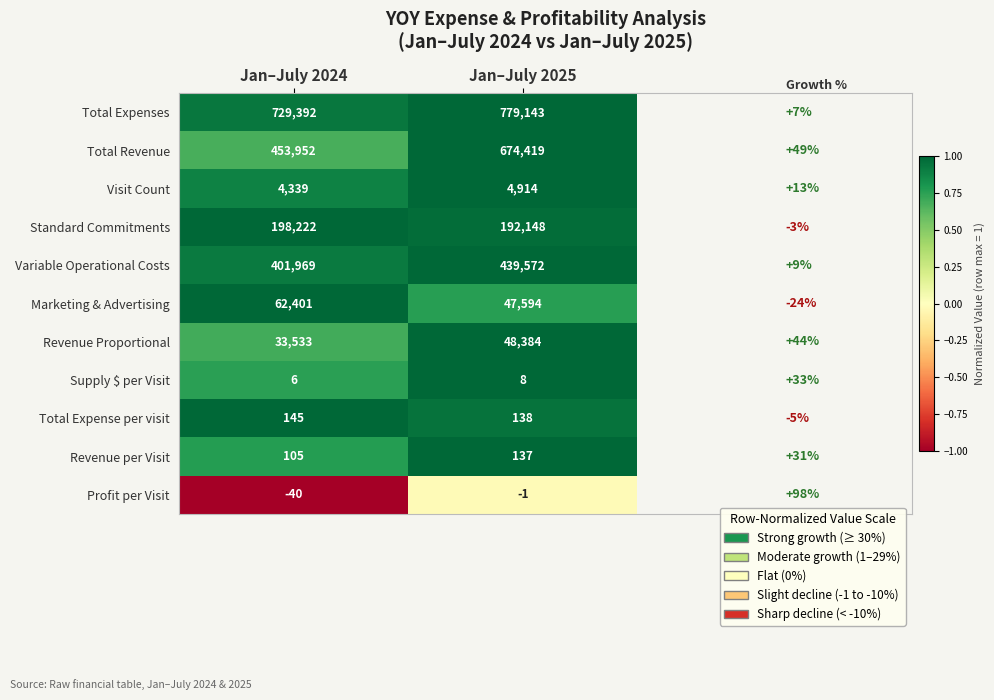

At how many categories does at least one series exceed 0?

2